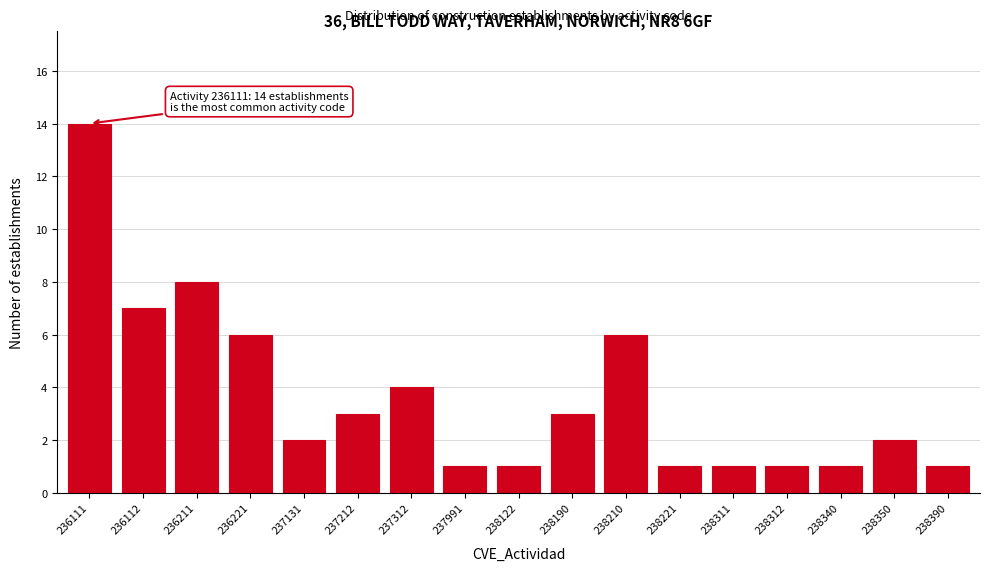

Reading right to left, what are all the values shown in this chart?

1	2	1	1	1	1	6	3	1	1	4	3	2	6	8	7	14